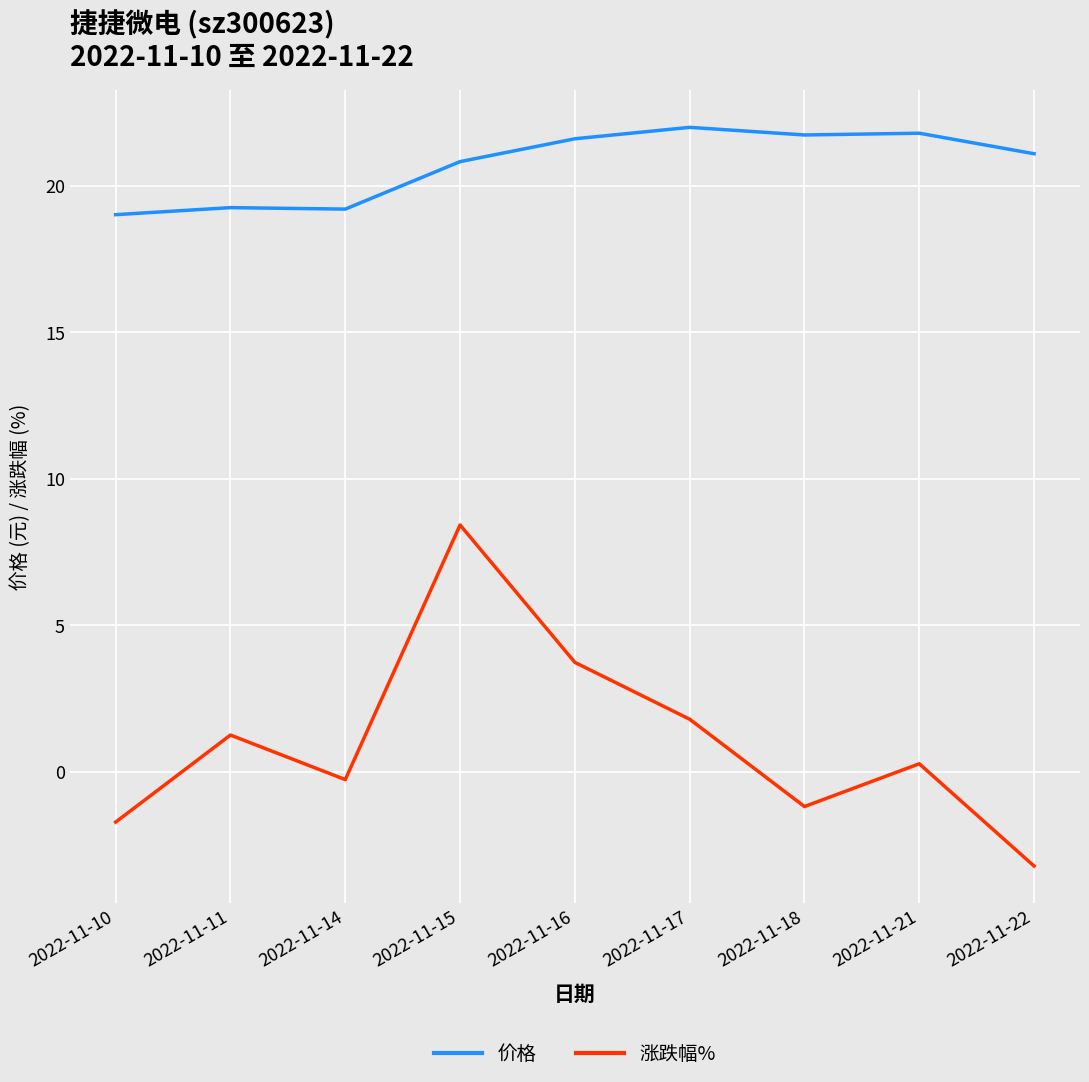

The 涨跌幅% series shows -1.7 at 2022-11-10. True or false?

True